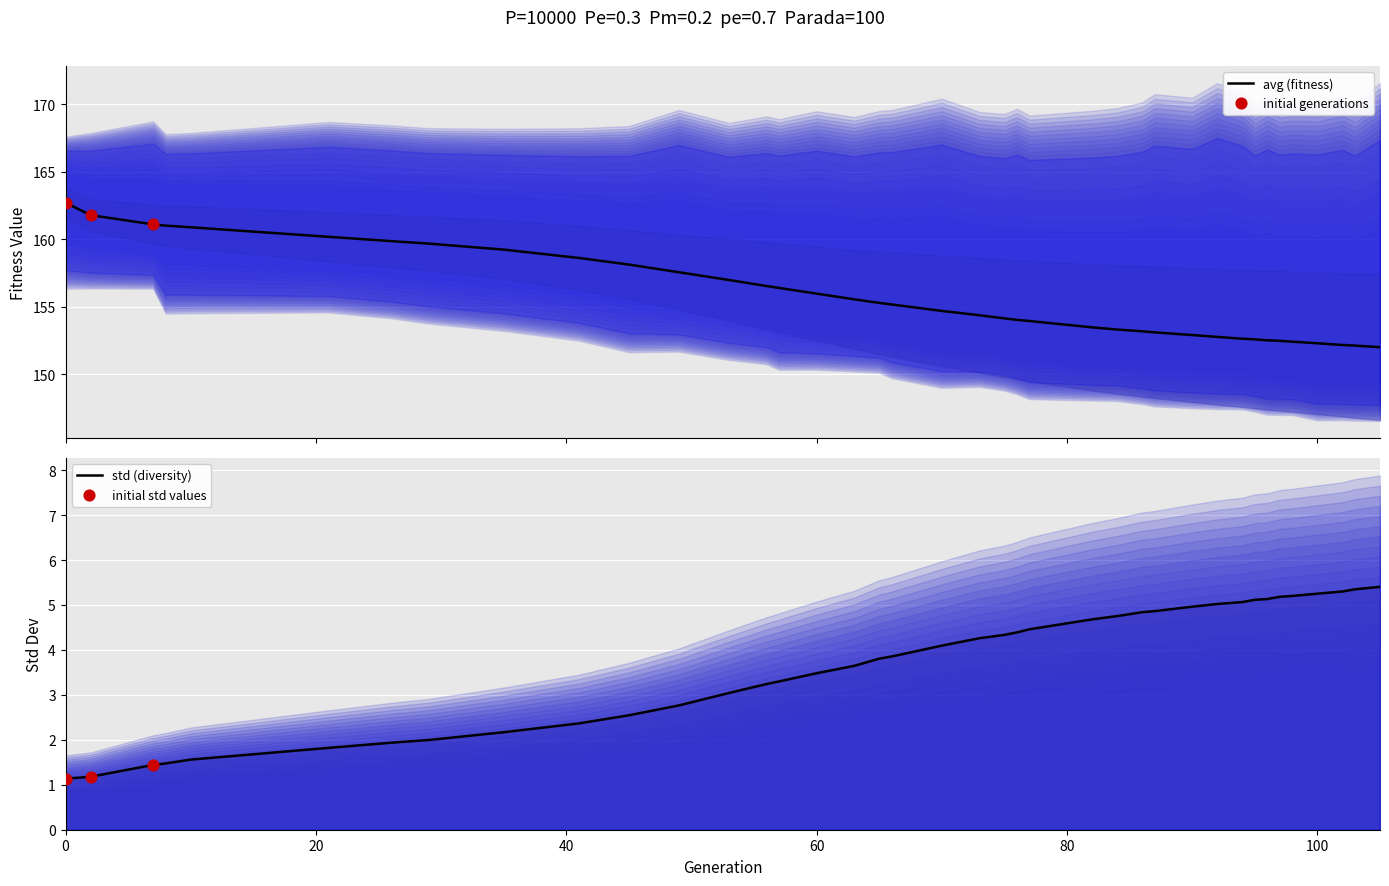

Is the value of avg at 57 greater than the value of min at 84?

No